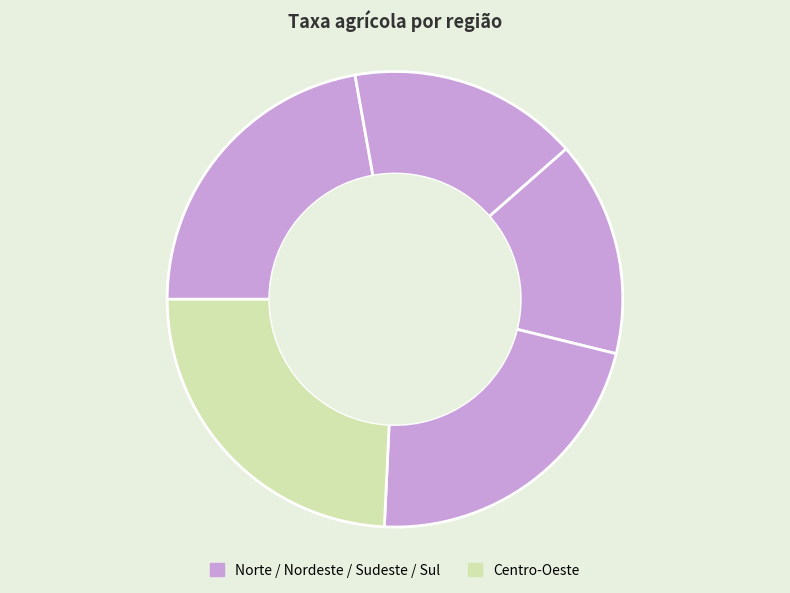

How many slices are in this pie chart?

5